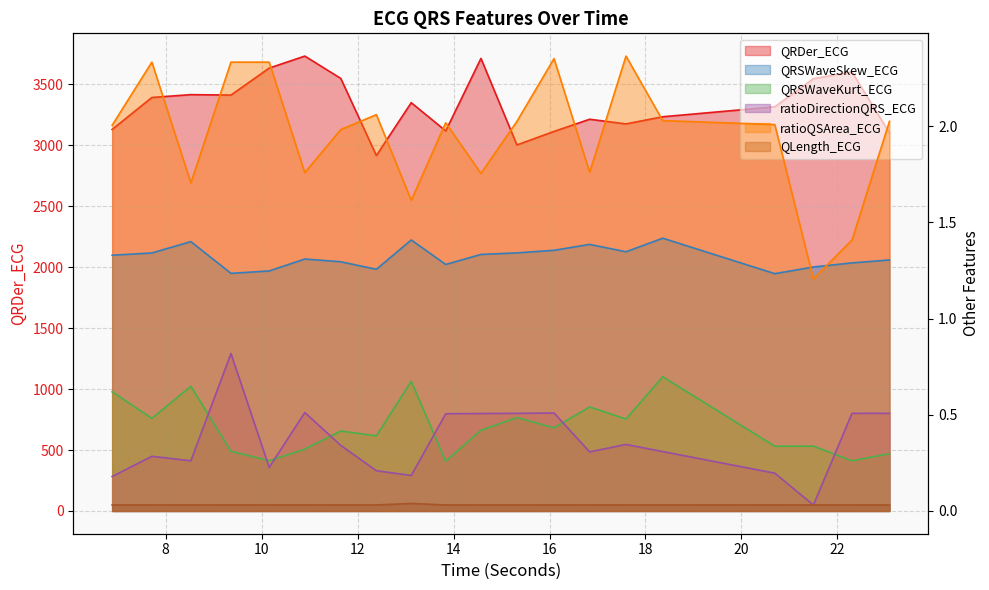

The value of QLength_ECG at 12.390625 is 0.0. True or false?

True